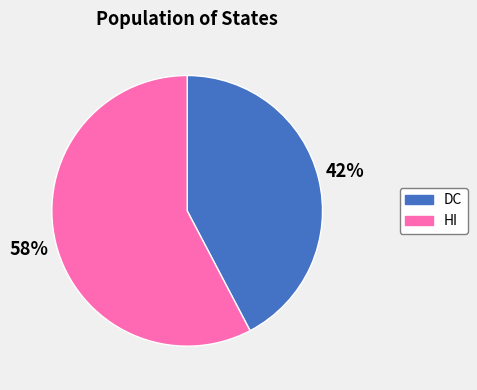

To the nearest percent, what is the combined percentage of HI and DC?

100%